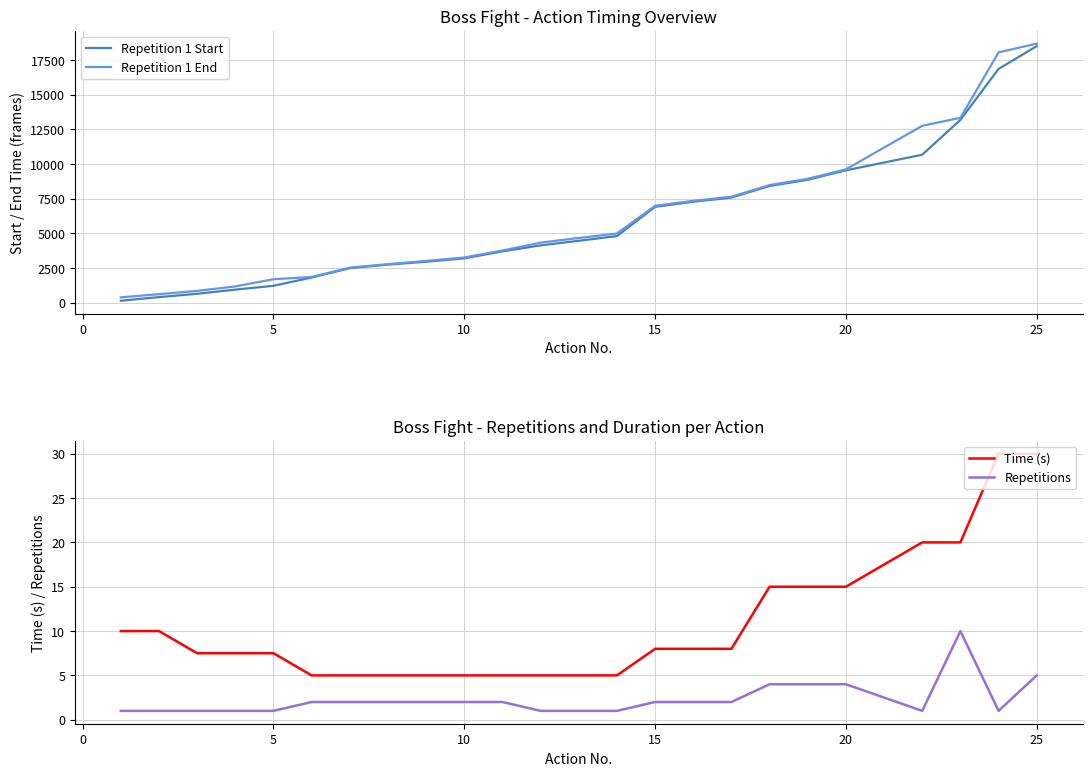

True or false: Repetition 1 Start and Repetition 1 End cross at least once.

False